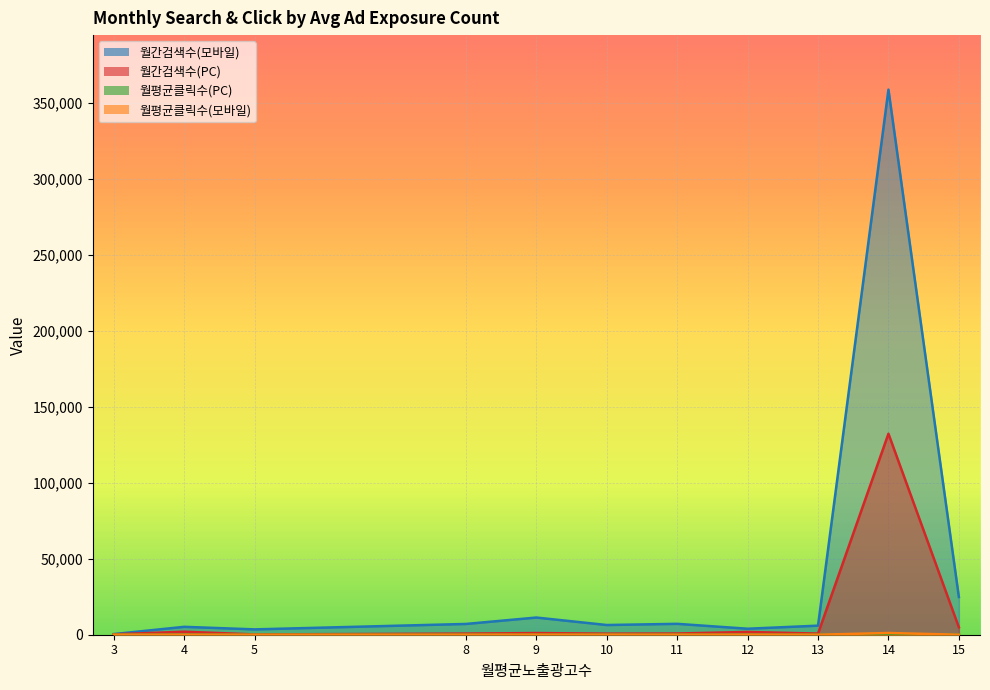

What is the sum of all 월간검색수(모바일) values?

434250.0